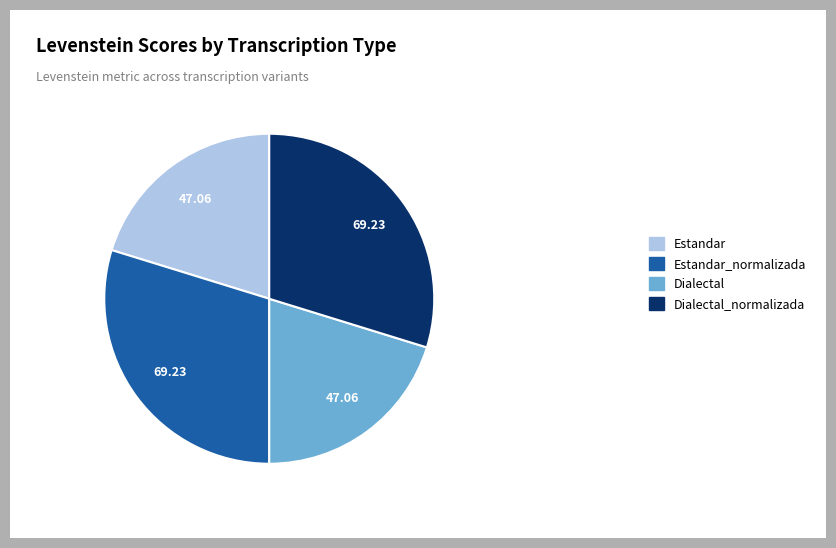

Is there any slice that represents more than half of the pie?

No